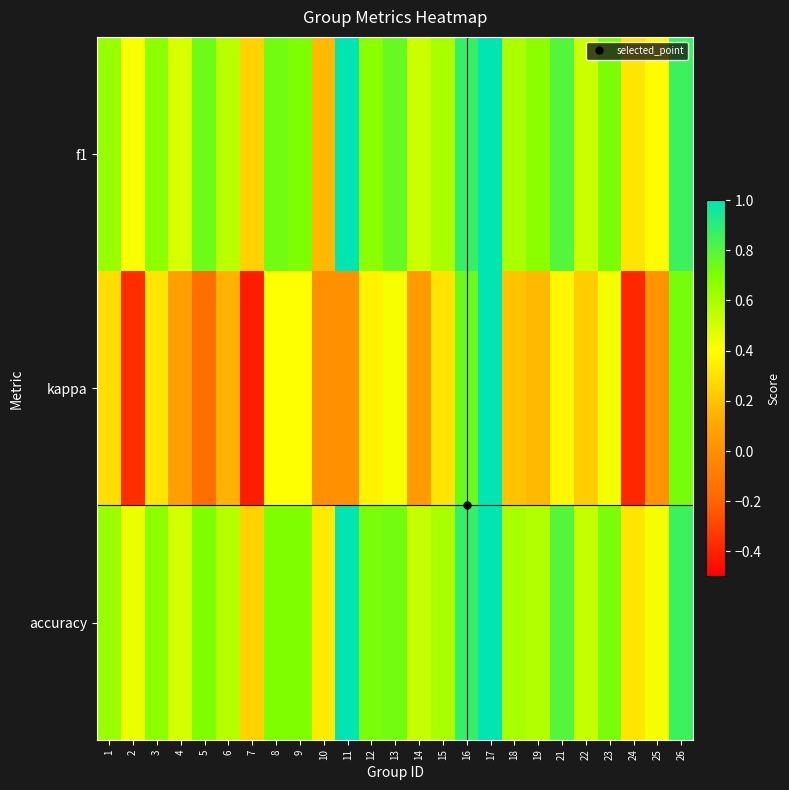

Rank the series at 17 from lowest to highest value.

f1, kappa, accuracy